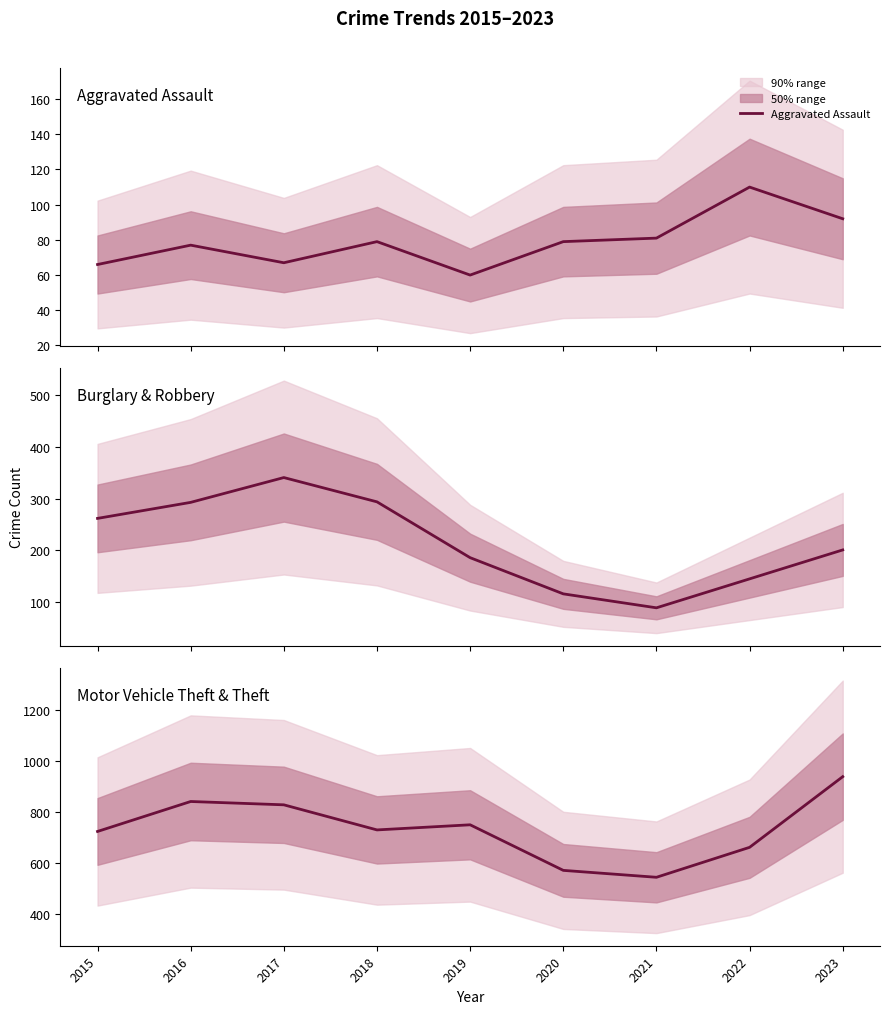

What is the difference between the highest and lowest values at 2015?

658